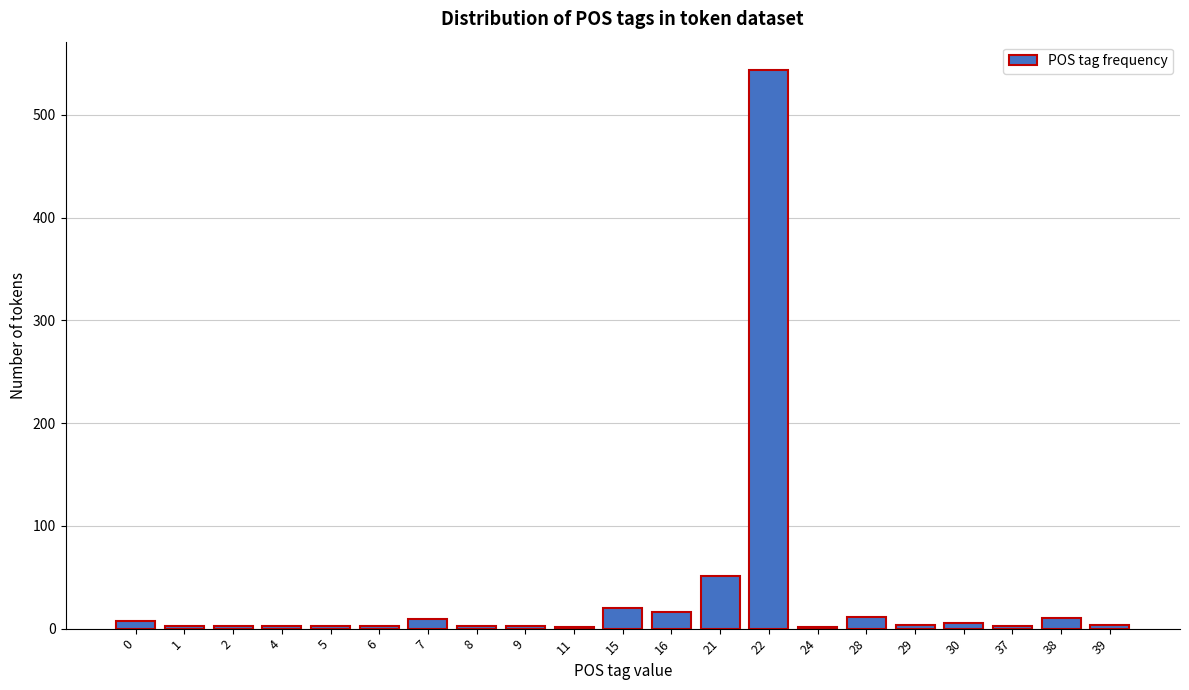

Is it true that the value at 22 is 770?

False